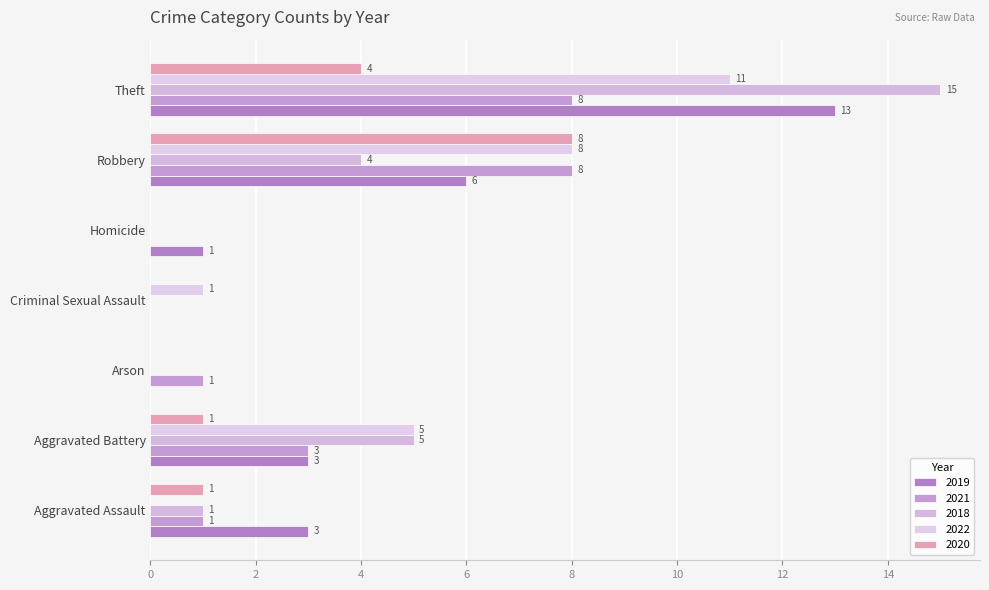

How many distinct data groups are displayed?

5